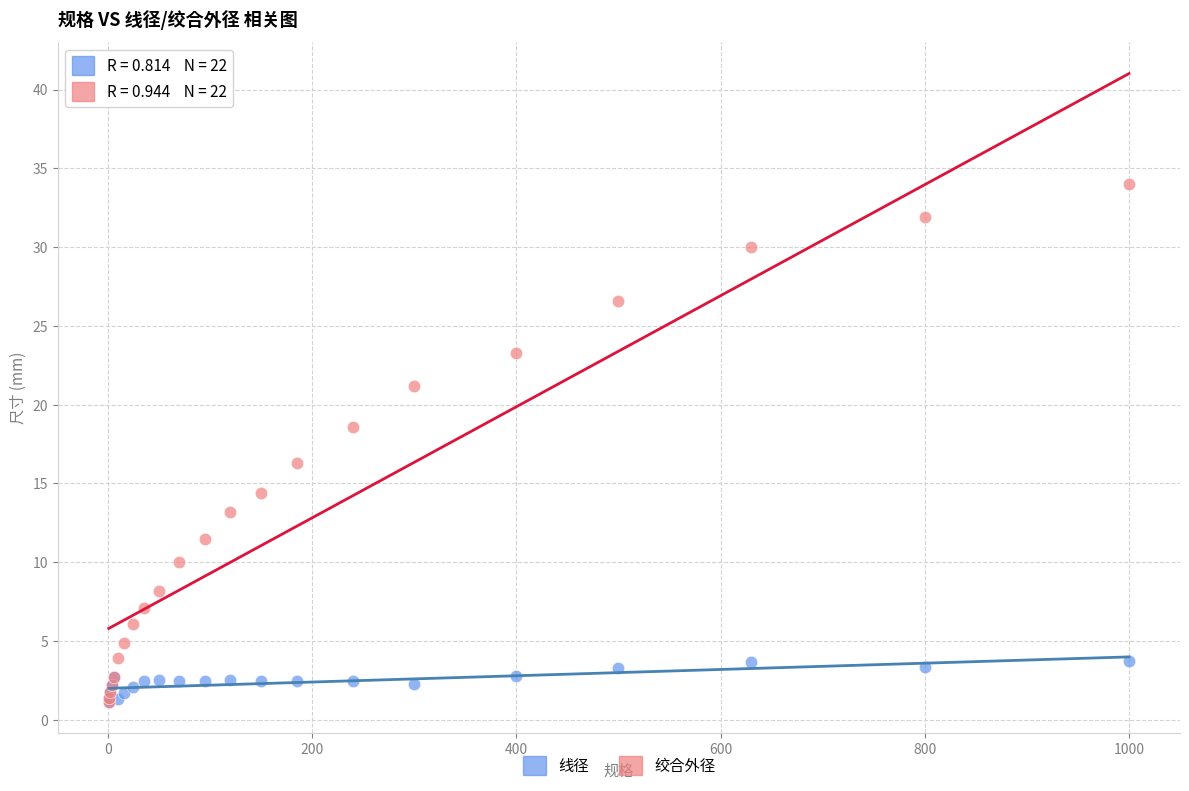

What are all the series names shown in the legend?

线径, 绞合外径